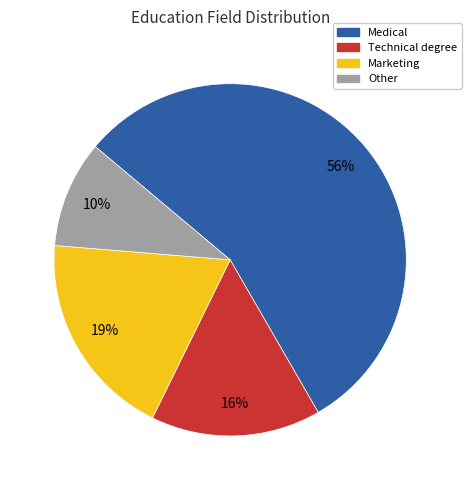

What is the ratio of the value at Technical degree to the value at Marketing?

0.8